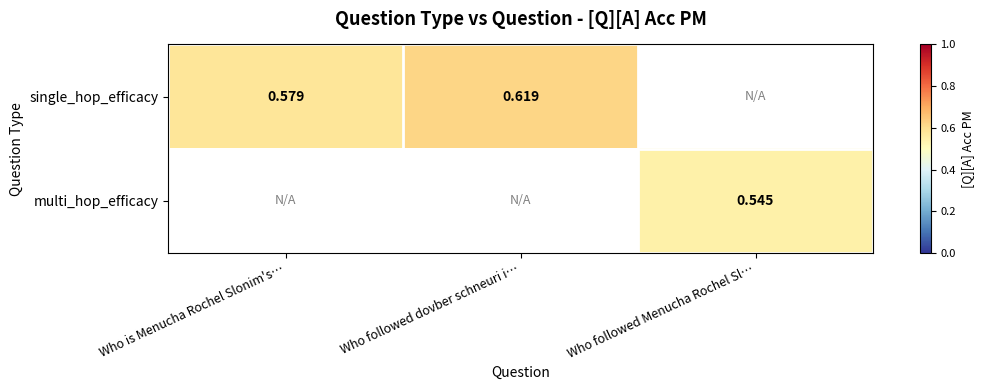

How many distinct data groups are displayed?

2